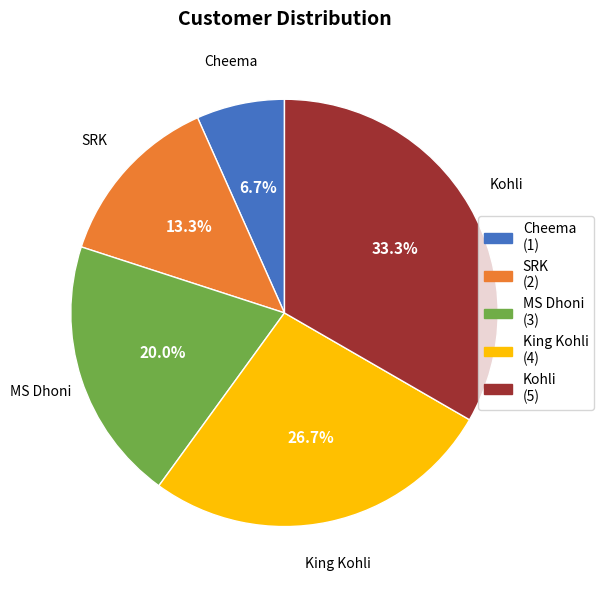

To the nearest percent, what is the combined percentage of King Kohli and MS Dhoni?

47%